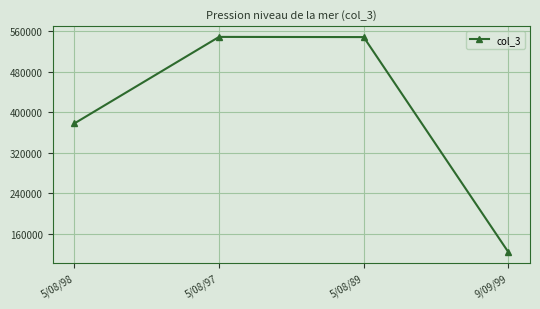

What is the change in value from 5/08/89 to 9/09/99?

-425111